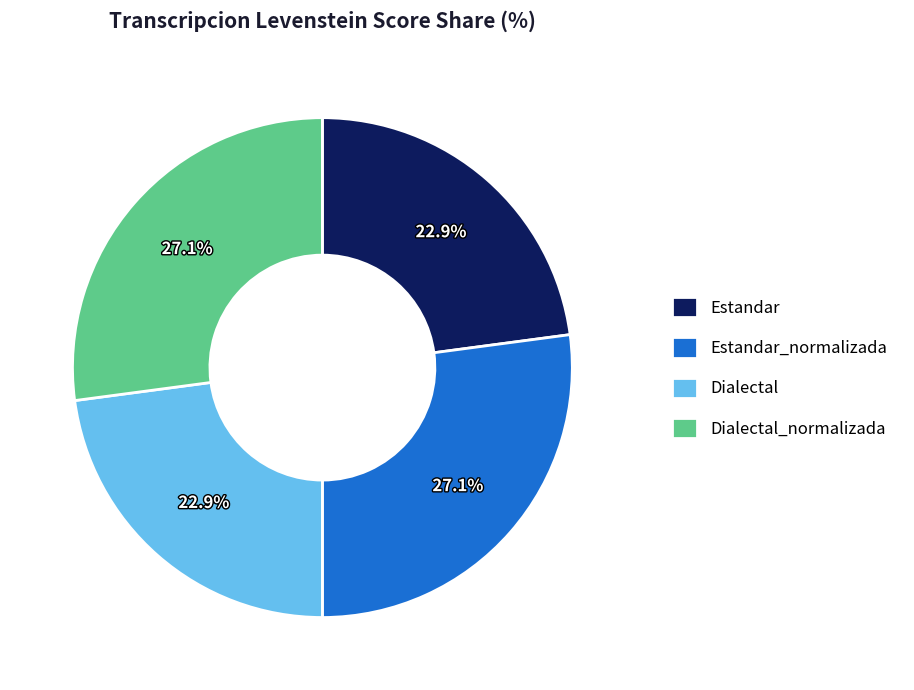

How many segments does this pie chart have?

4